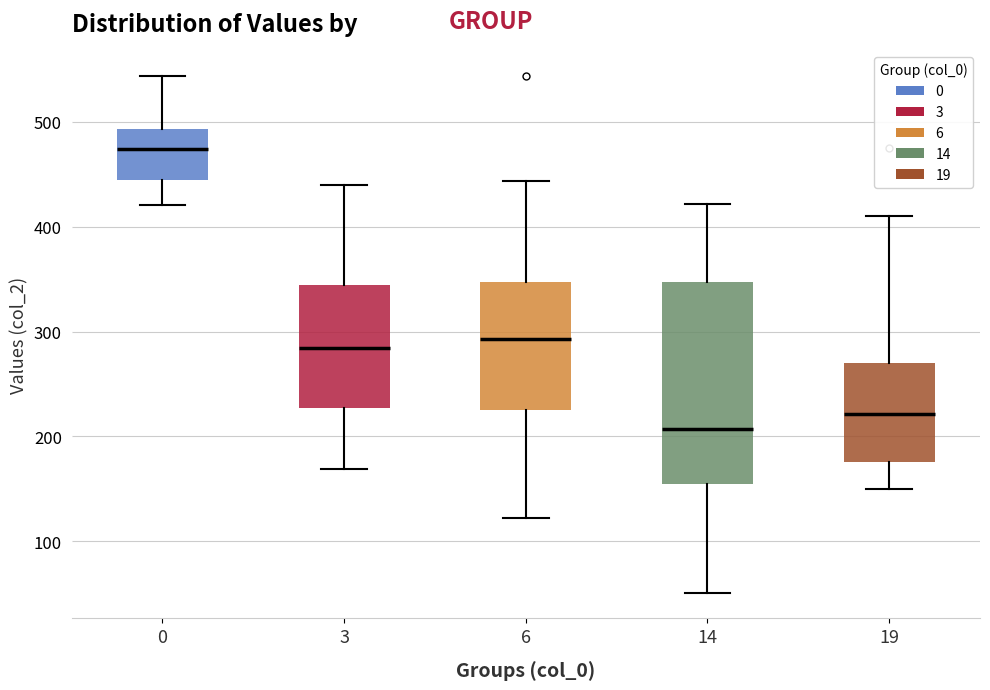

Which box has the highest median line?

0